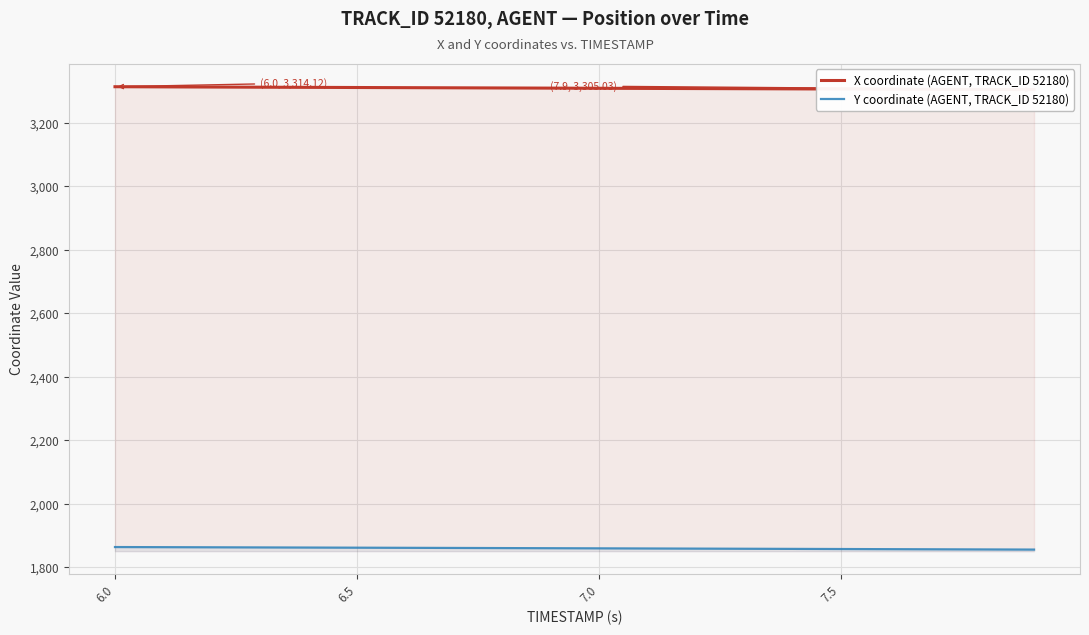

What is the highest value of the Y coordinate (AGENT, TRACK_ID 52180) series?

1863.8